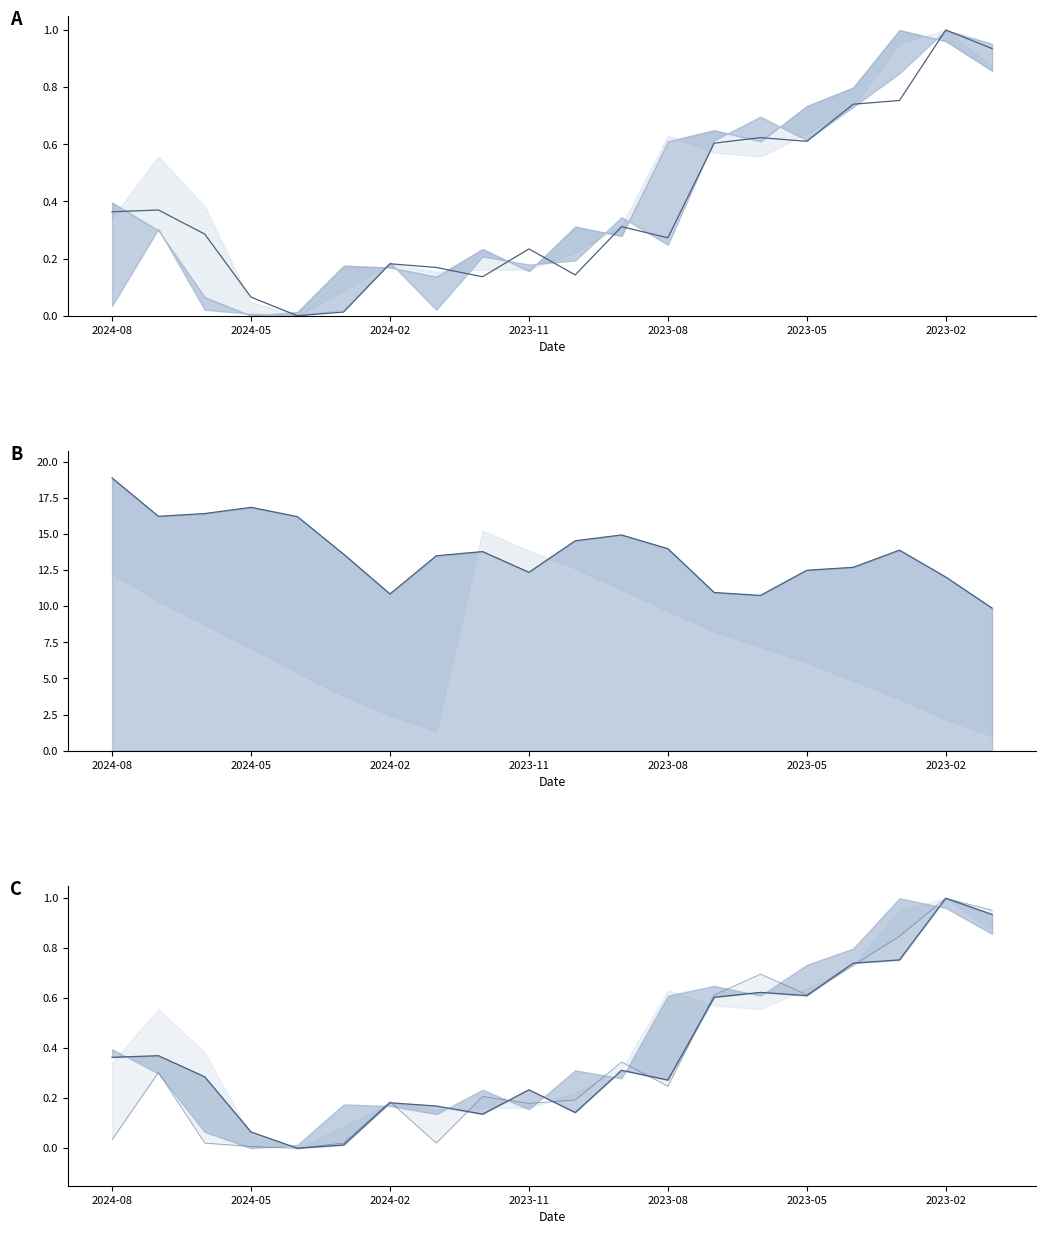

How many lines are shown in the chart?

3